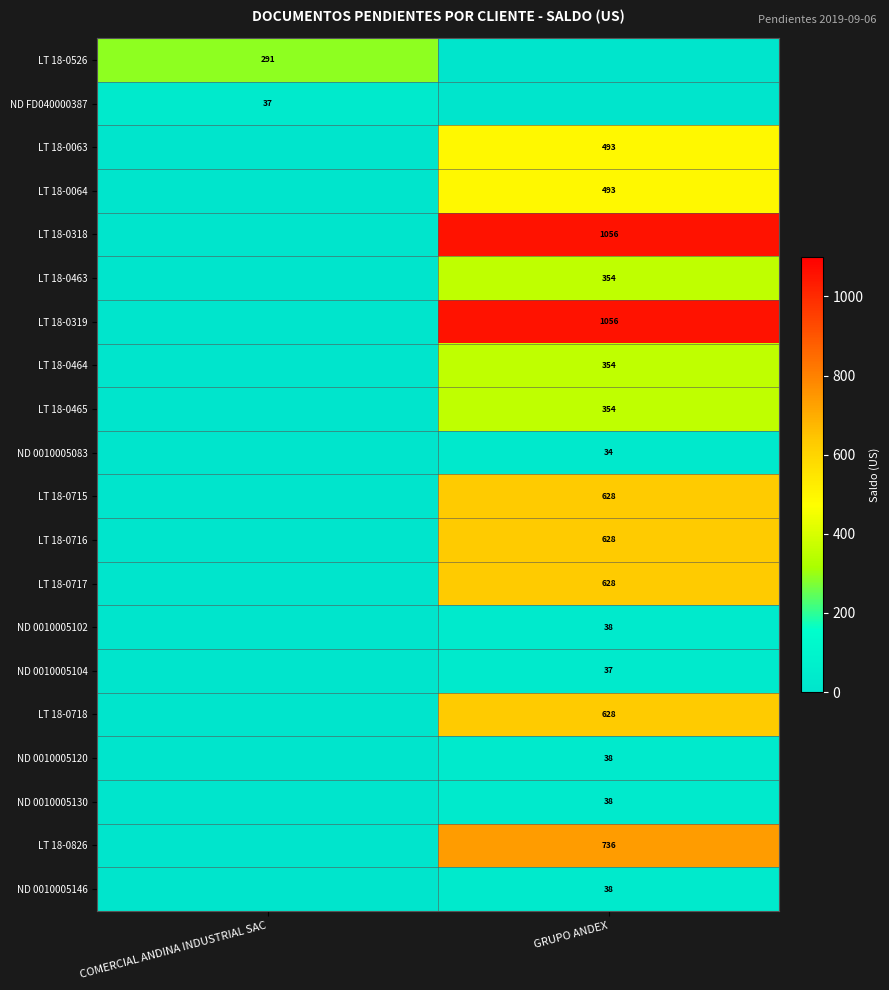

How many categories are shown in the chart?

2